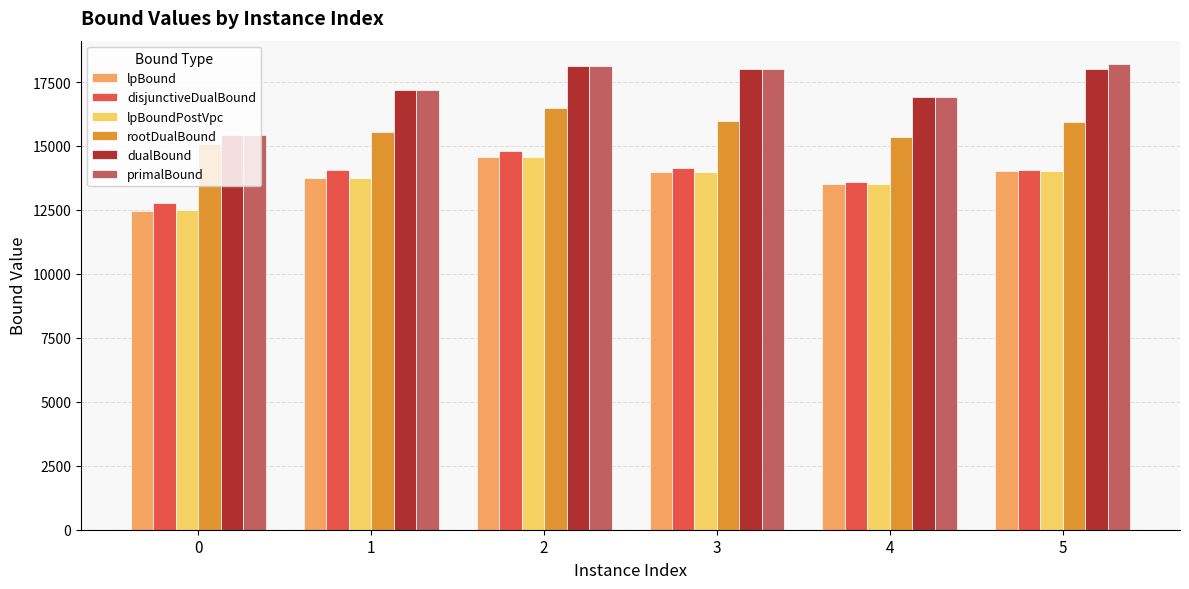

What is the difference between the highest and lowest values at 4?

3382.2